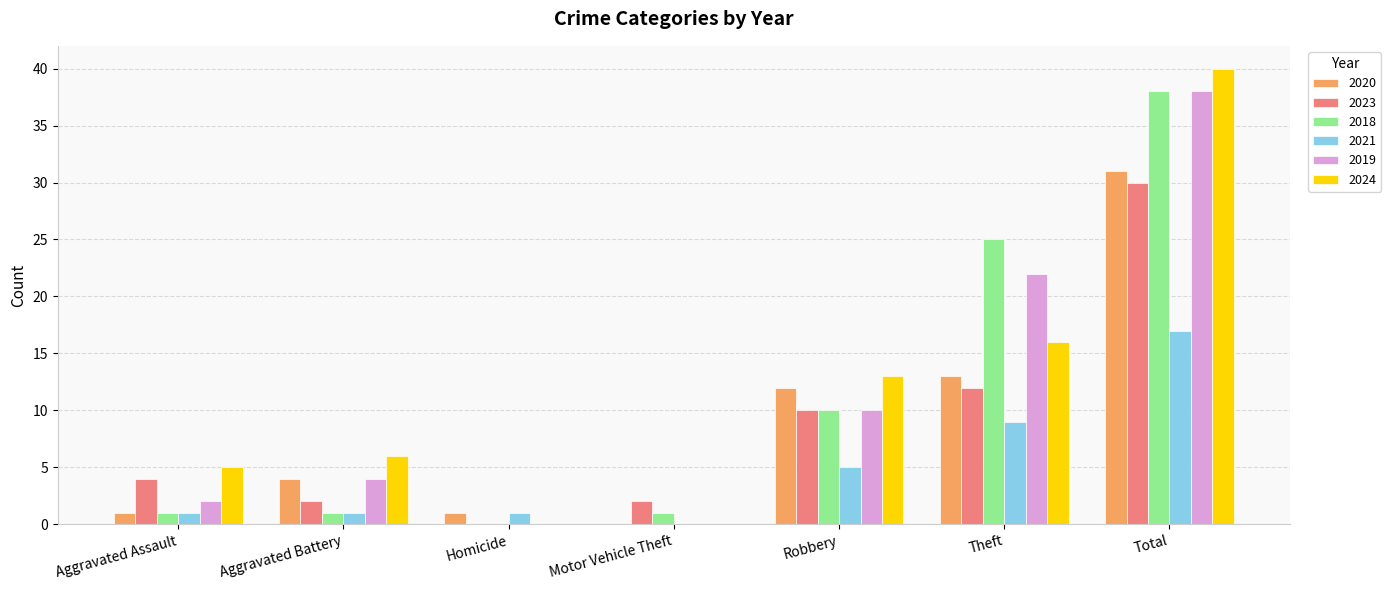

True or false: 2020 has a value of 0 at Motor Vehicle Theft.

True